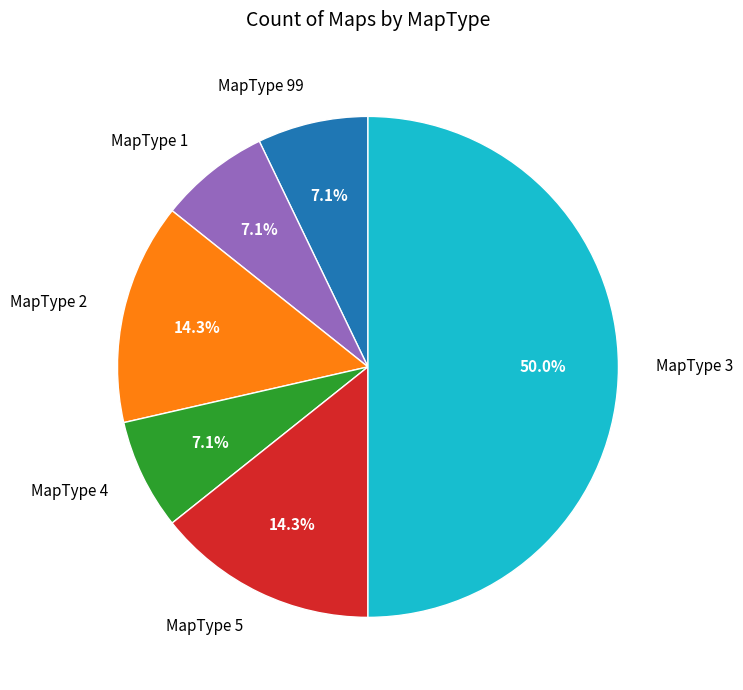

Combined, do MapType 99 and MapType 4 account for over 50%?

No